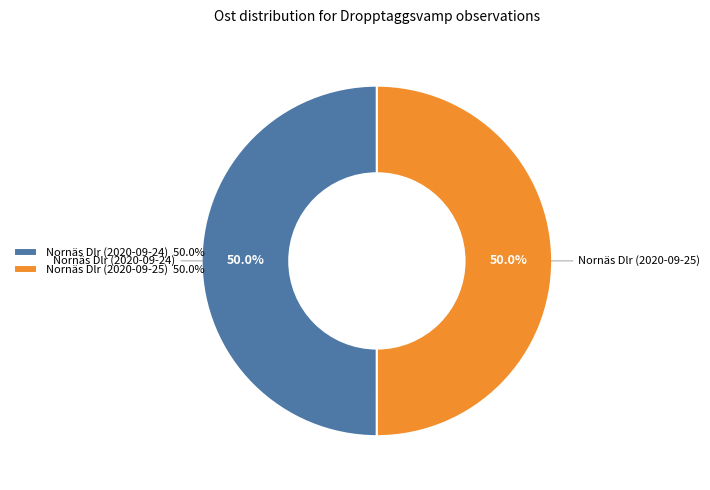

What percentage is the Nornäs Dlr (2020-09-24) slice, to the nearest percent?

50%